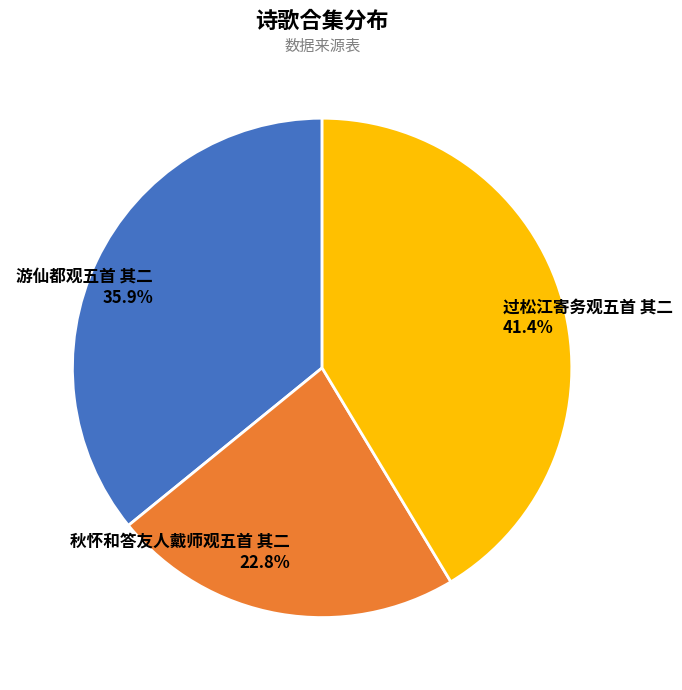

To the nearest percent, what is the combined percentage of 秋怀和答友人戴师观五首 其二 and 过松江寄务观五首 其二?

64%